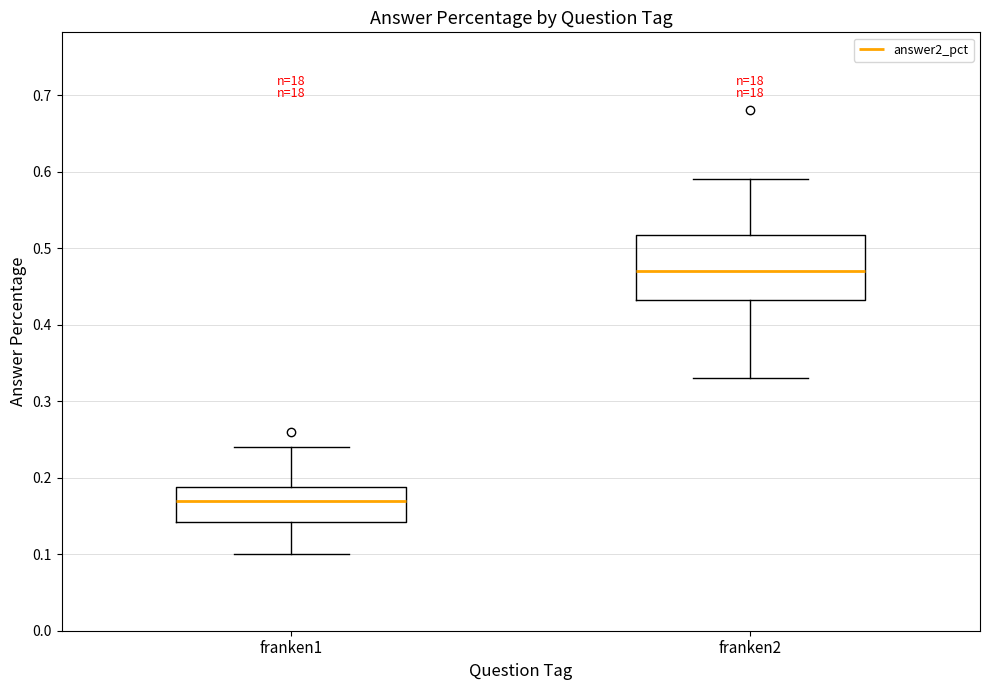

Which box has the highest median line?

franken2